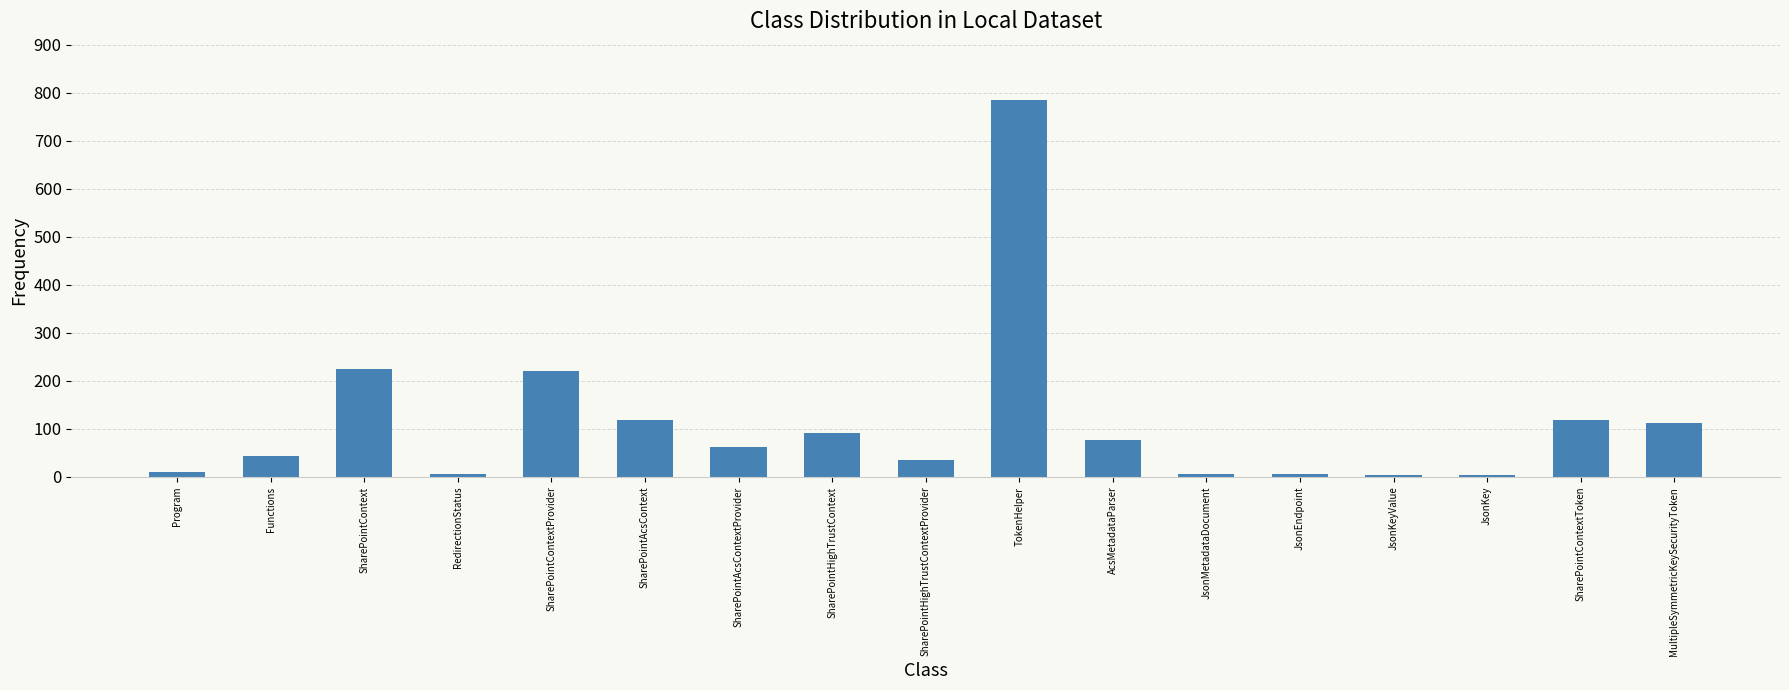

What is the change in value from TokenHelper to AcsMetadataParser?

-708